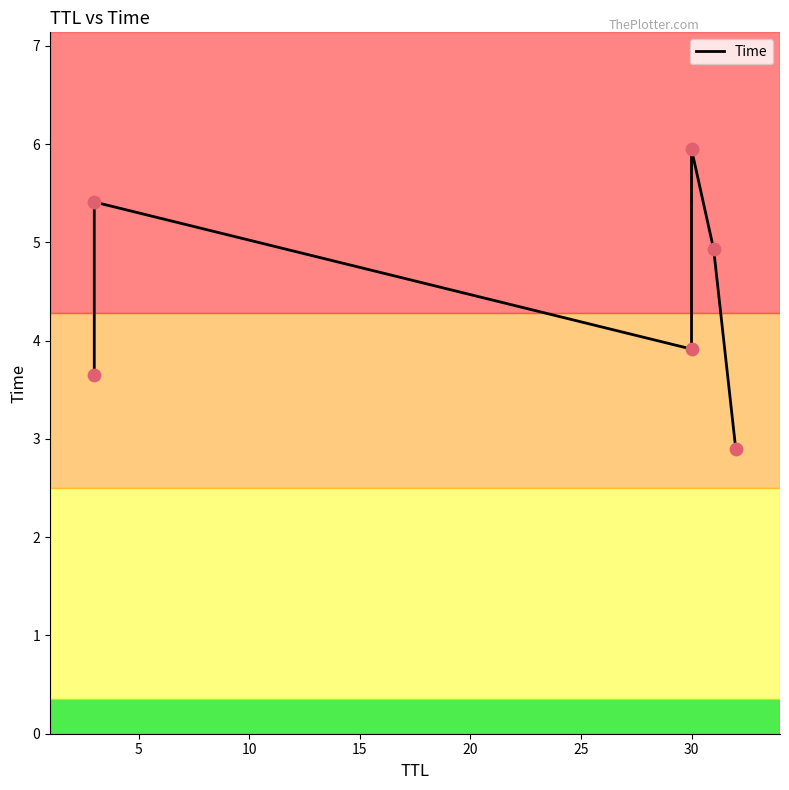

Between 25 and 15, which is larger?

15